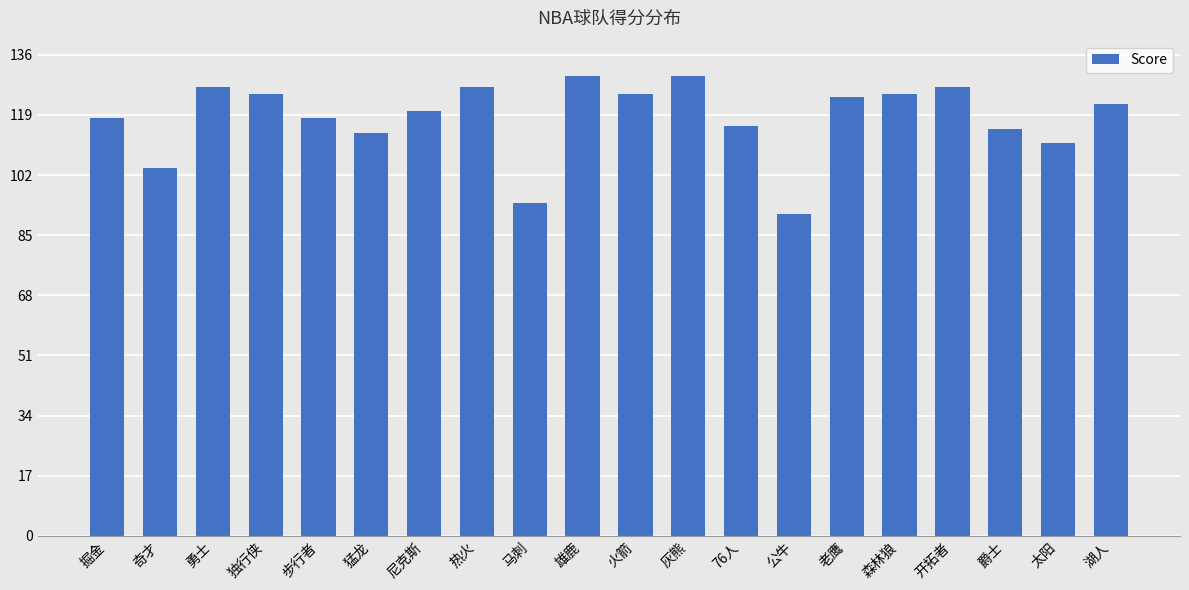

What is the difference between the values at 76人 and 独行侠?

9